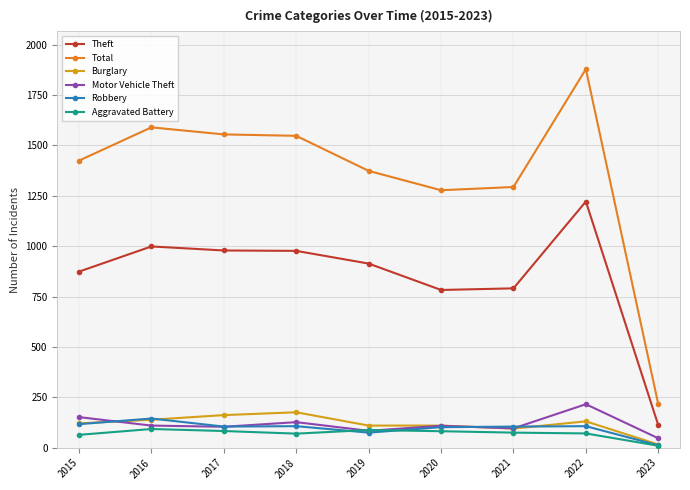

Which series has the largest range (max minus min)?

Total